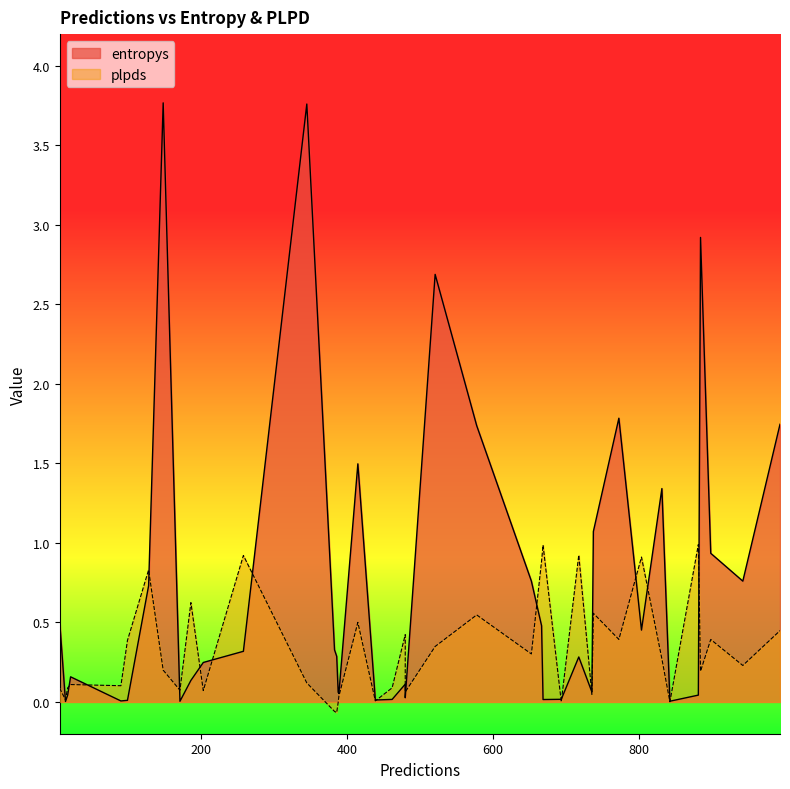

The plpds series shows 0.1 at 480. True or false?

False